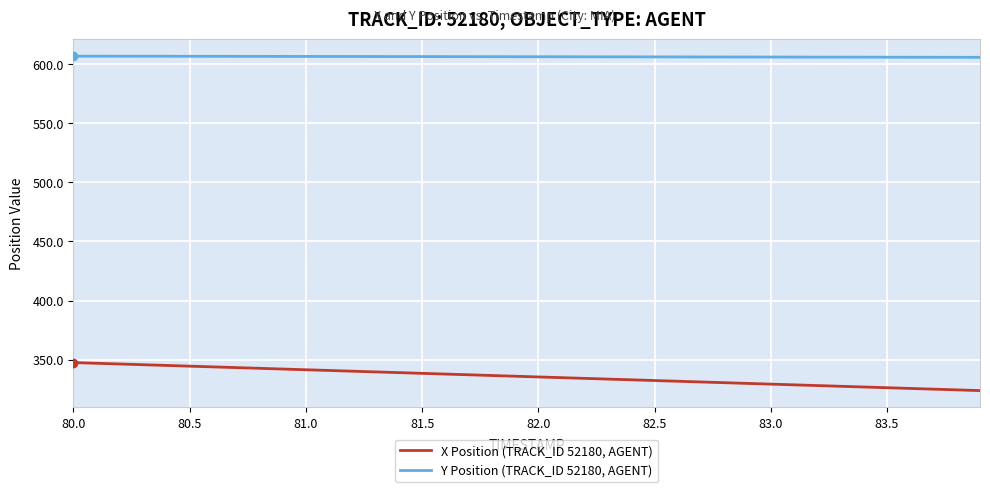

What is the difference between the maximum and minimum values in the X Position (TRACK_ID 52180, AGENT) series?

23.7